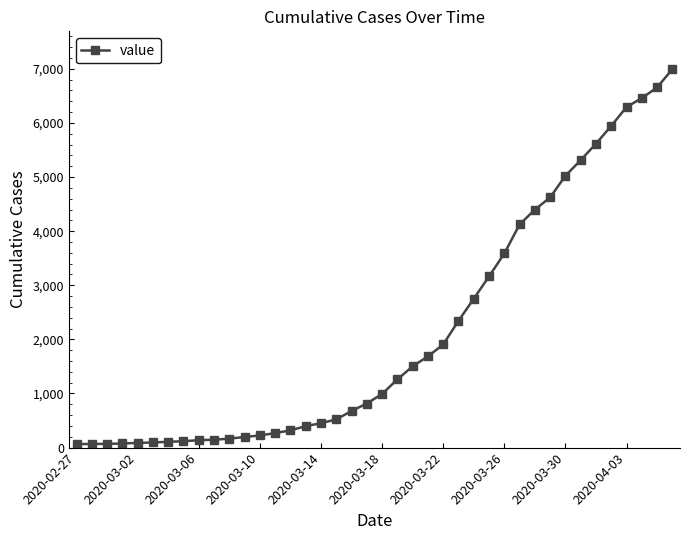

What is the greatest value displayed?

6994